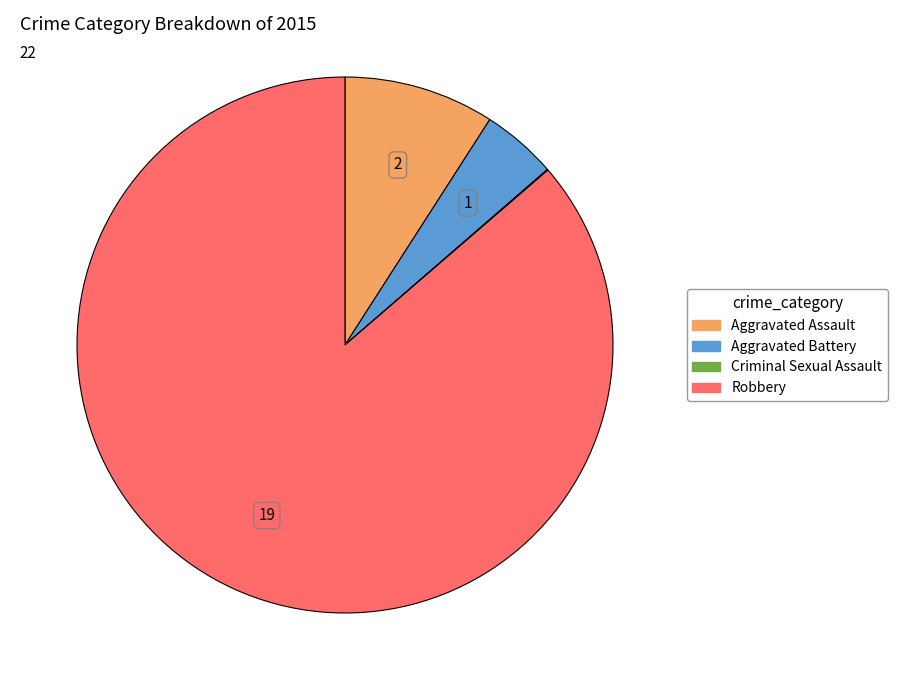

True or false: Robbery accounts for 86% of the total.

True